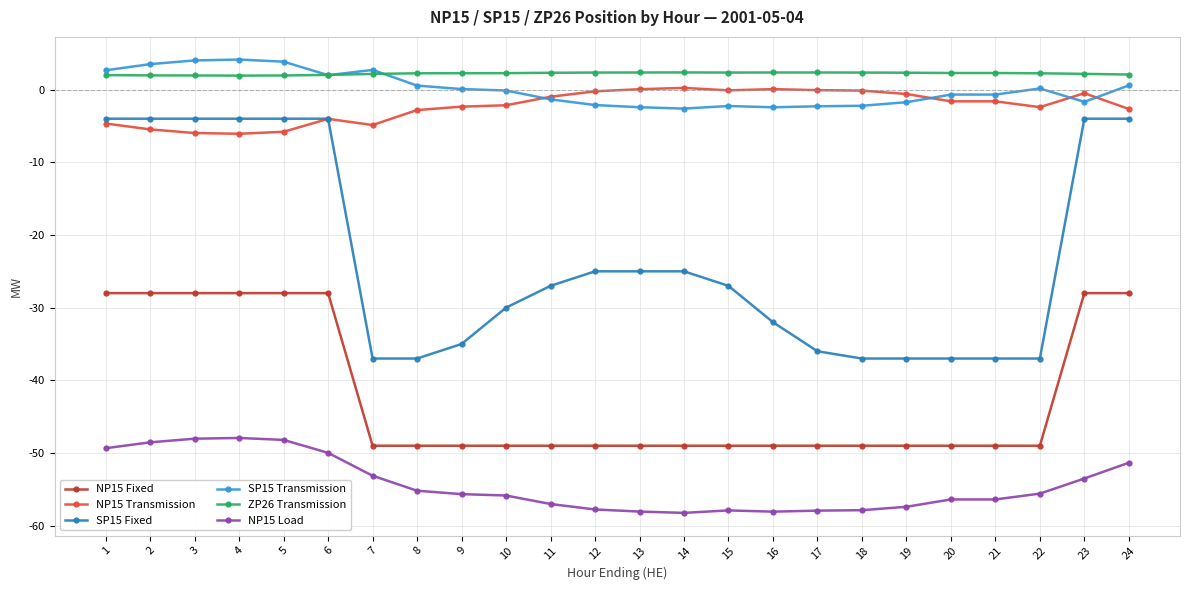

Rank the series at 24 from lowest to highest value.

NP15 Load, NP15 Fixed, SP15 Fixed, NP15 Transmission, SP15 Transmission, ZP26 Transmission